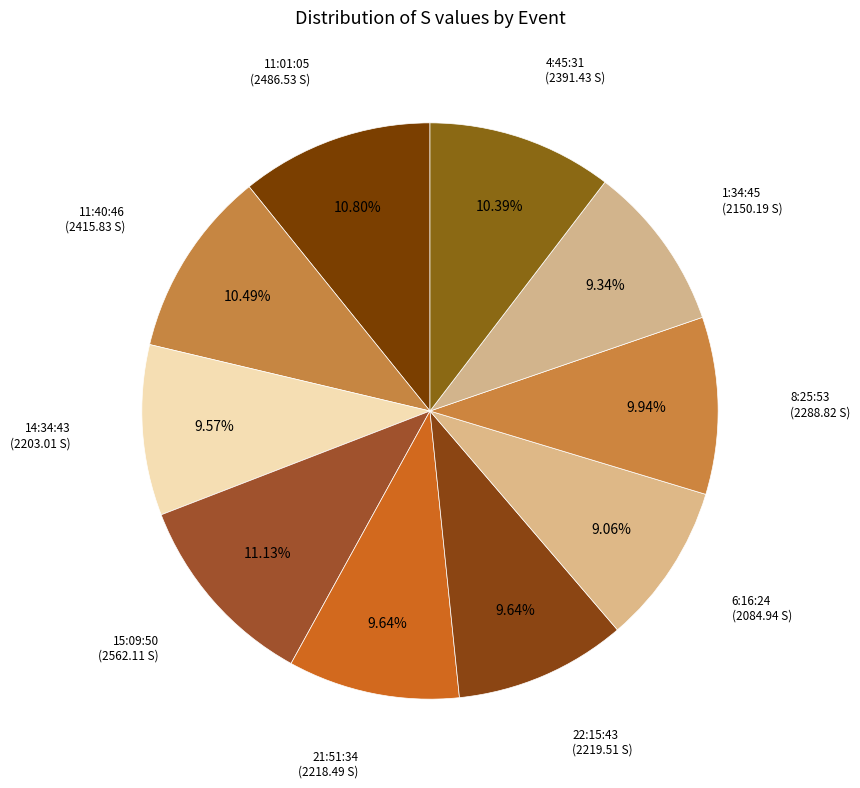

How many slices are in this pie chart?

10